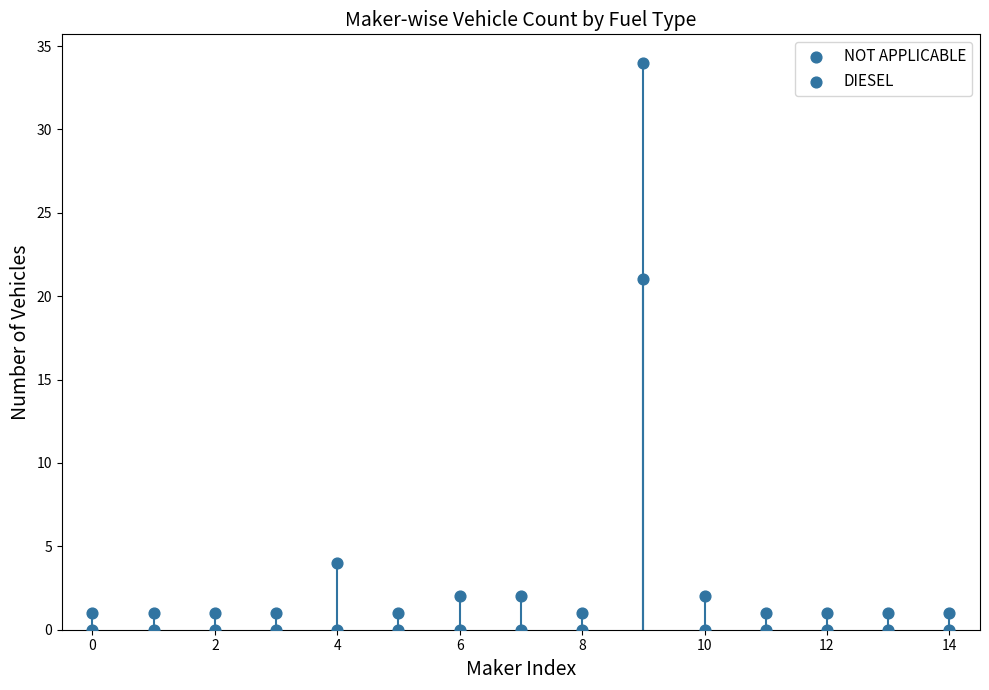

How many data points are displayed?

30